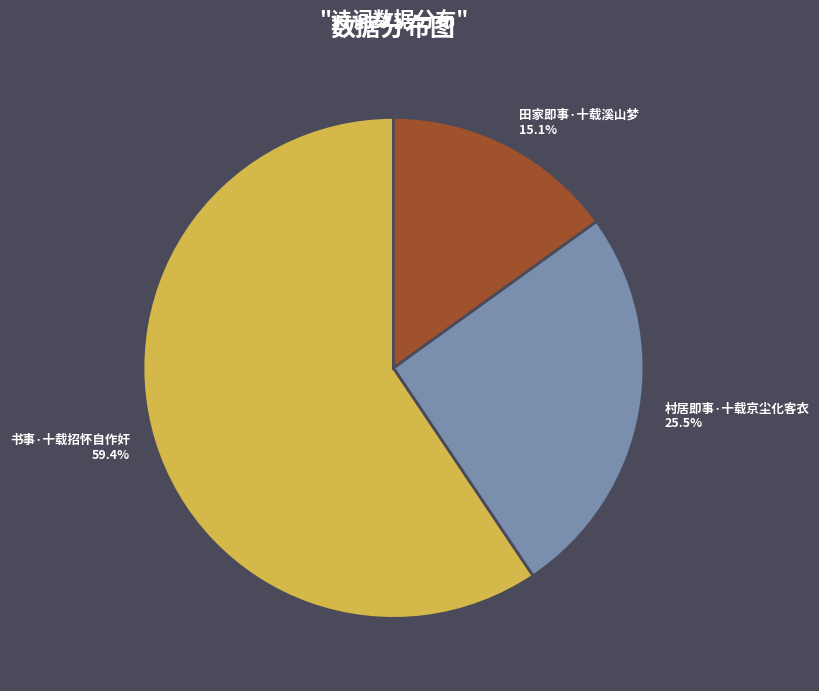

Which category has the smallest portion of the pie?

田家即事·十载溪山梦